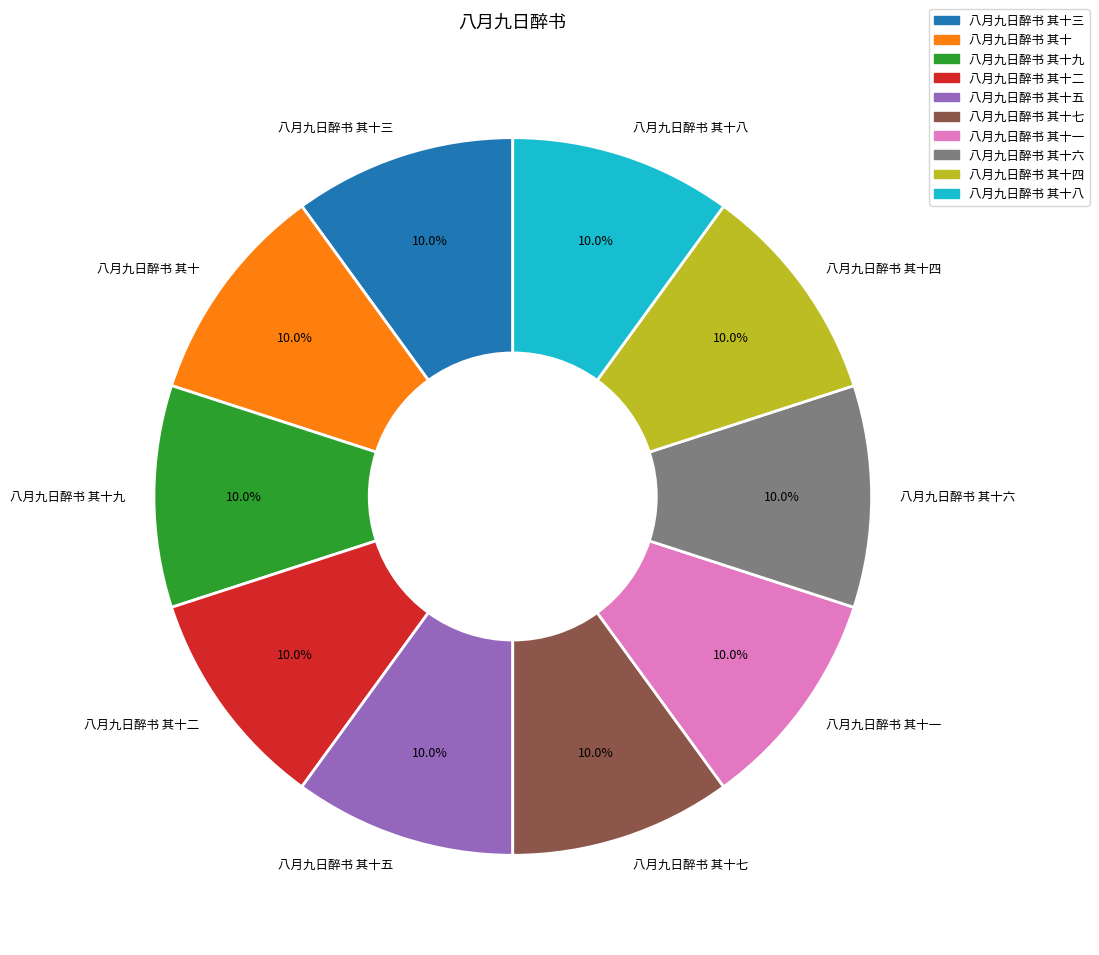

What percentage is the 八月九日醉书 其十 slice, to the nearest percent?

10%